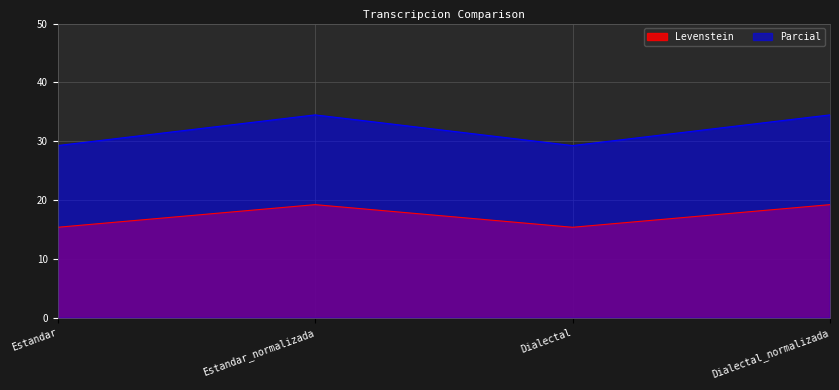

Between Estandar and Dialectal_normalizada, which series saw the biggest shift?

Parcial